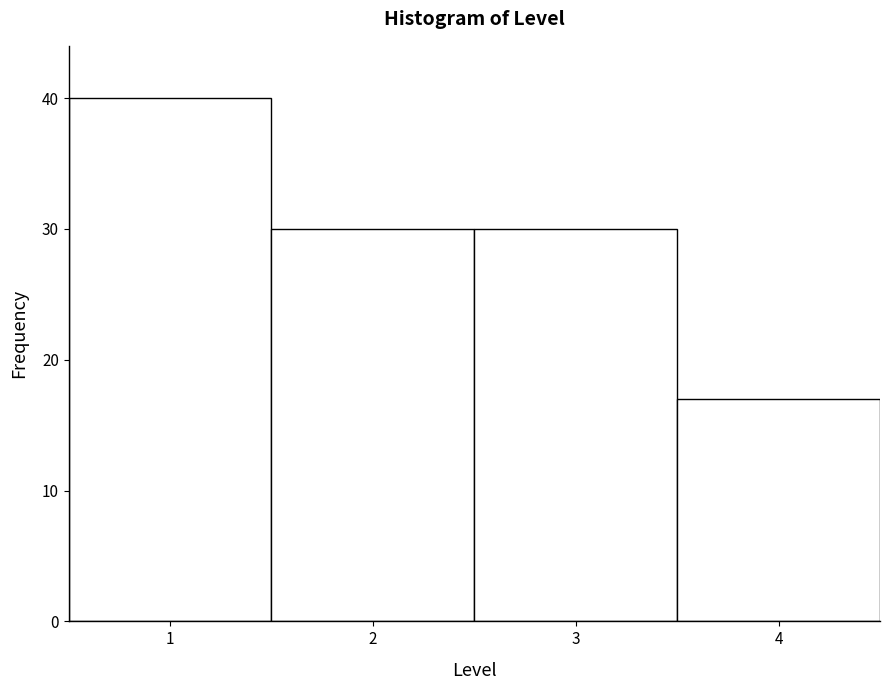

Reading left to right, list every bar in this chart as the range it spans on the x-axis followed by its height. The values are not printed on the chart, so give them approximately, as read against the axis.

0.5 to 1.5: 40
1.5 to 2.5: 30
2.5 to 3.5: 30
3.5 to 4.5: 17